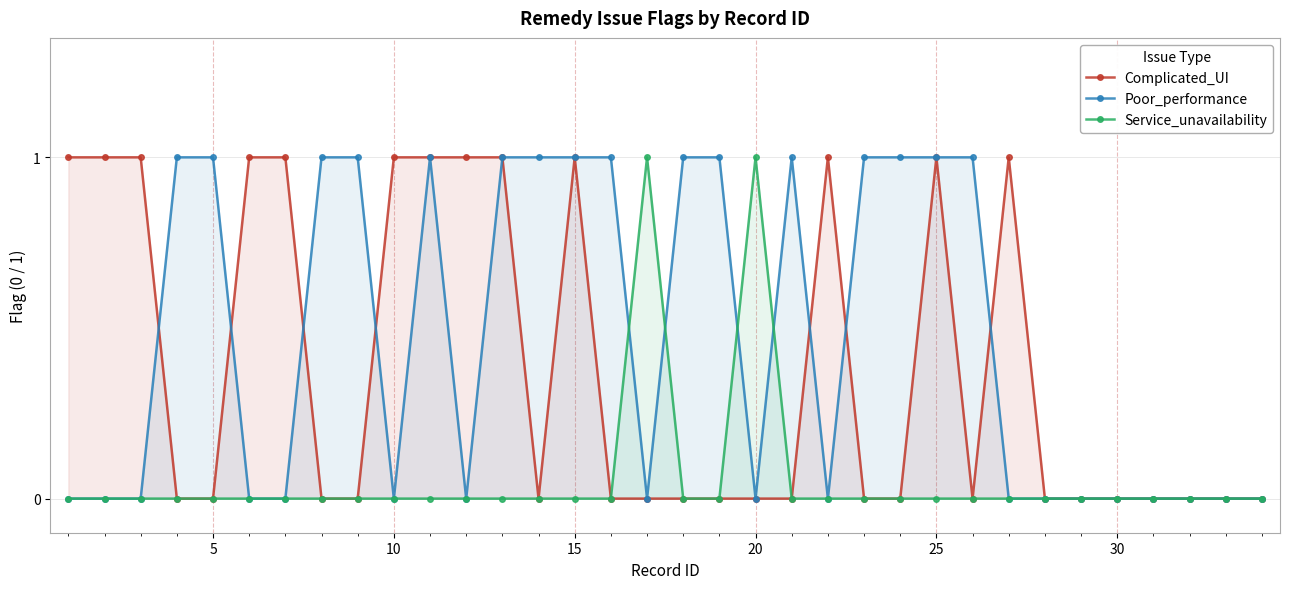

Reading left to right, list all the values displayed in this chart.

Complicated_UI: 1	1	1	0	0	1	1	0	0	1	1	1	1	0	1	0	0	0	0	0	0	1	0	0	1	0	1	0	0	0	0	0	0	0
Poor_performance: 0	0	0	1	1	0	0	1	1	0	1	0	1	1	1	1	0	1	1	0	1	0	1	1	1	1	0	0	0	0	0	0	0	0
Service_unavailability: 0	0	0	0	0	0	0	0	0	0	0	0	0	0	0	0	1	0	0	1	0	0	0	0	0	0	0	0	0	0	0	0	0	0